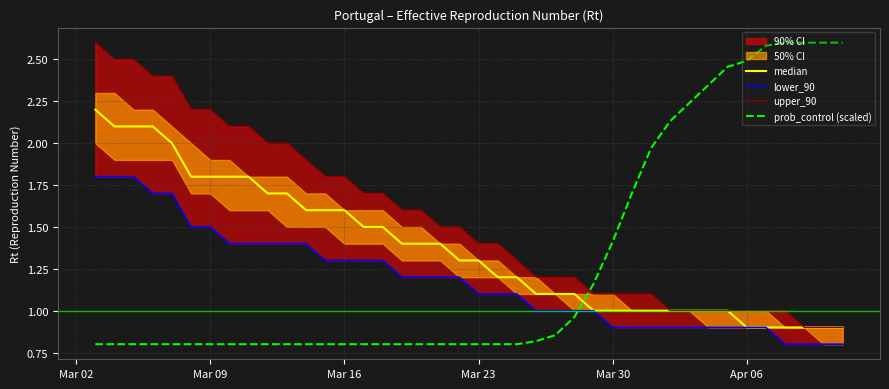

The value of prob_control (scaled) at Mar 23 is 1.3. True or false?

False